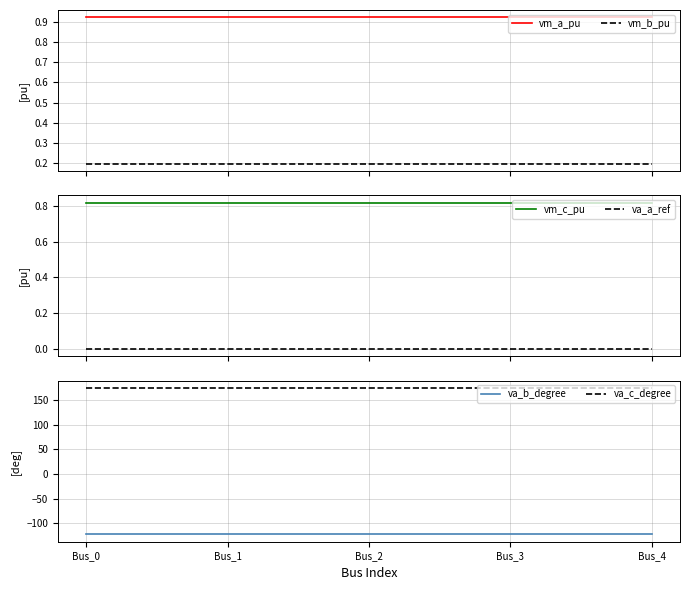

Which label corresponds to the largest value in the chart?

Bus_1